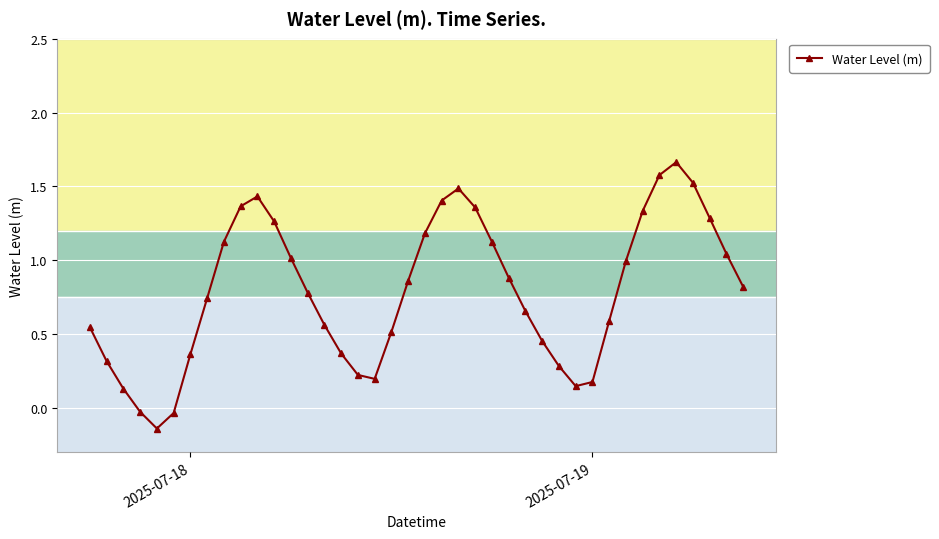

True or false: there are more than 1 points higher than both neighbors.

True